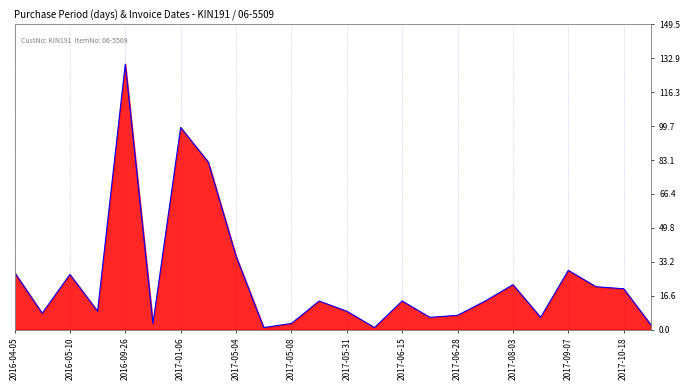

Reading left to right, list all the values displayed in this chart.

28	8	27	9	130	3	99	82	36	1	3	14	9	1	14	6	7	14	22	6	29	21	20	2